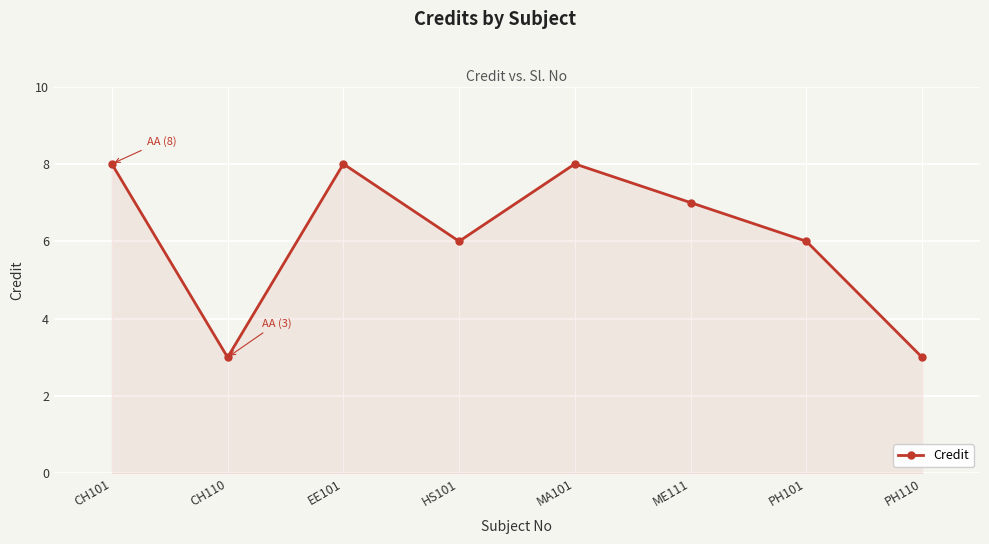

How many points are higher than both their immediate neighbors (excluding endpoints)?

2